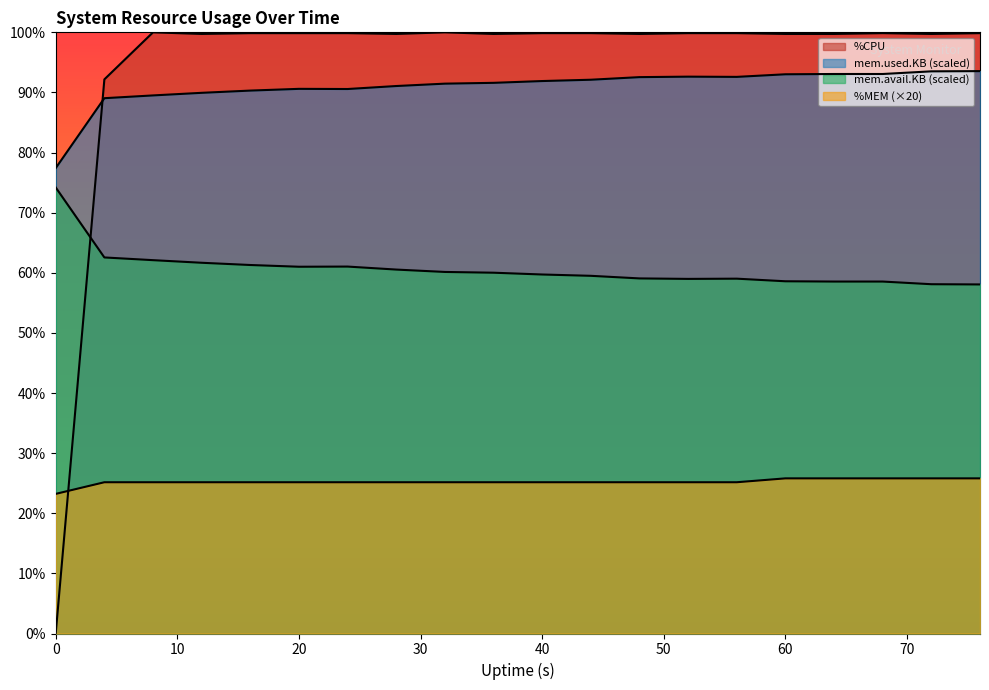

Rank the series at 24 from lowest to highest value.

%MEM, mem.avail.KB, mem.used.KB, %CPU